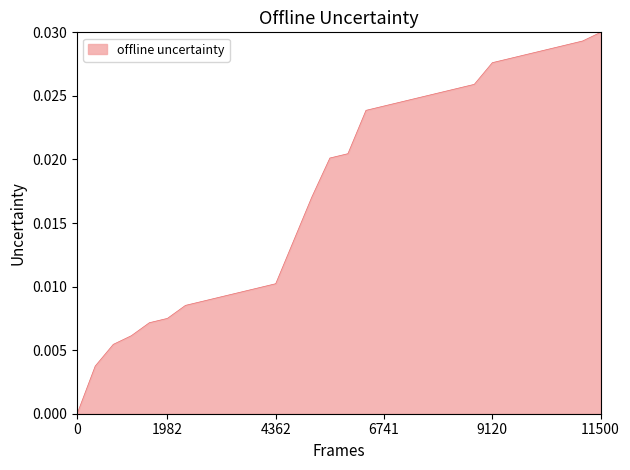

Does the chart have visible grid lines?

No